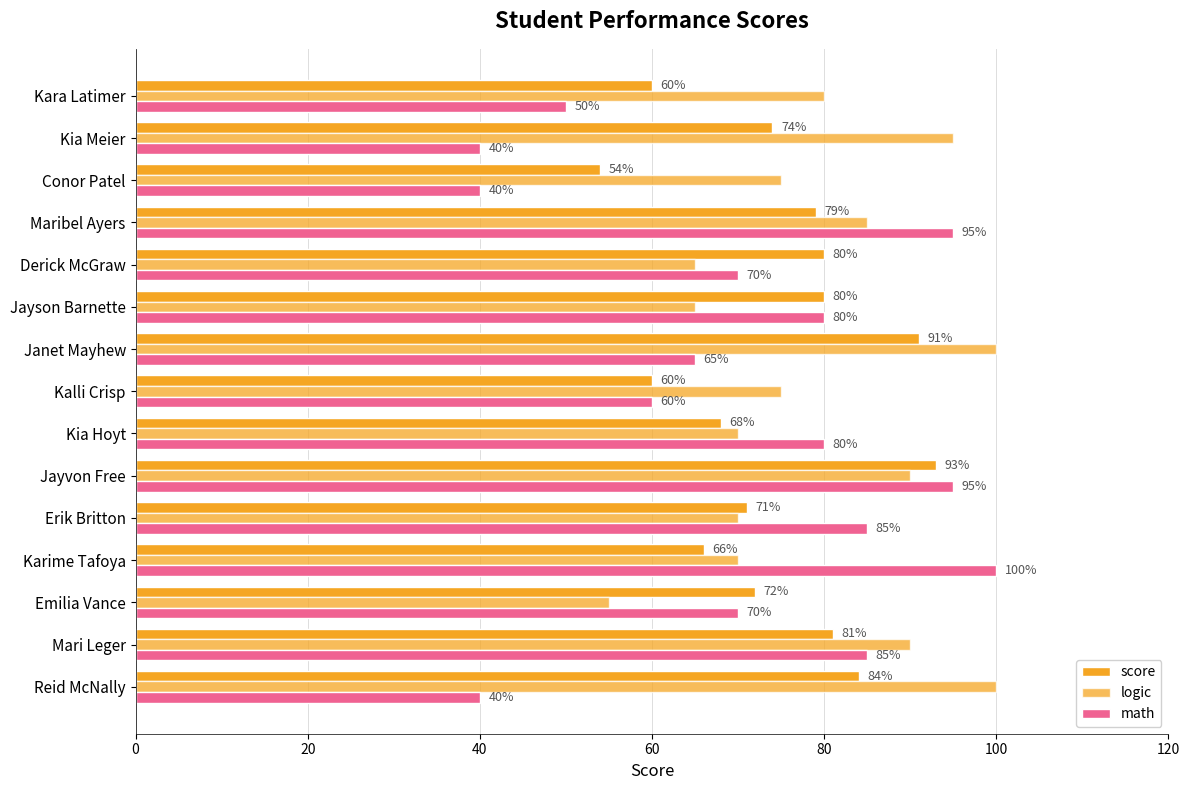

Count the number of categories in the chart.

15